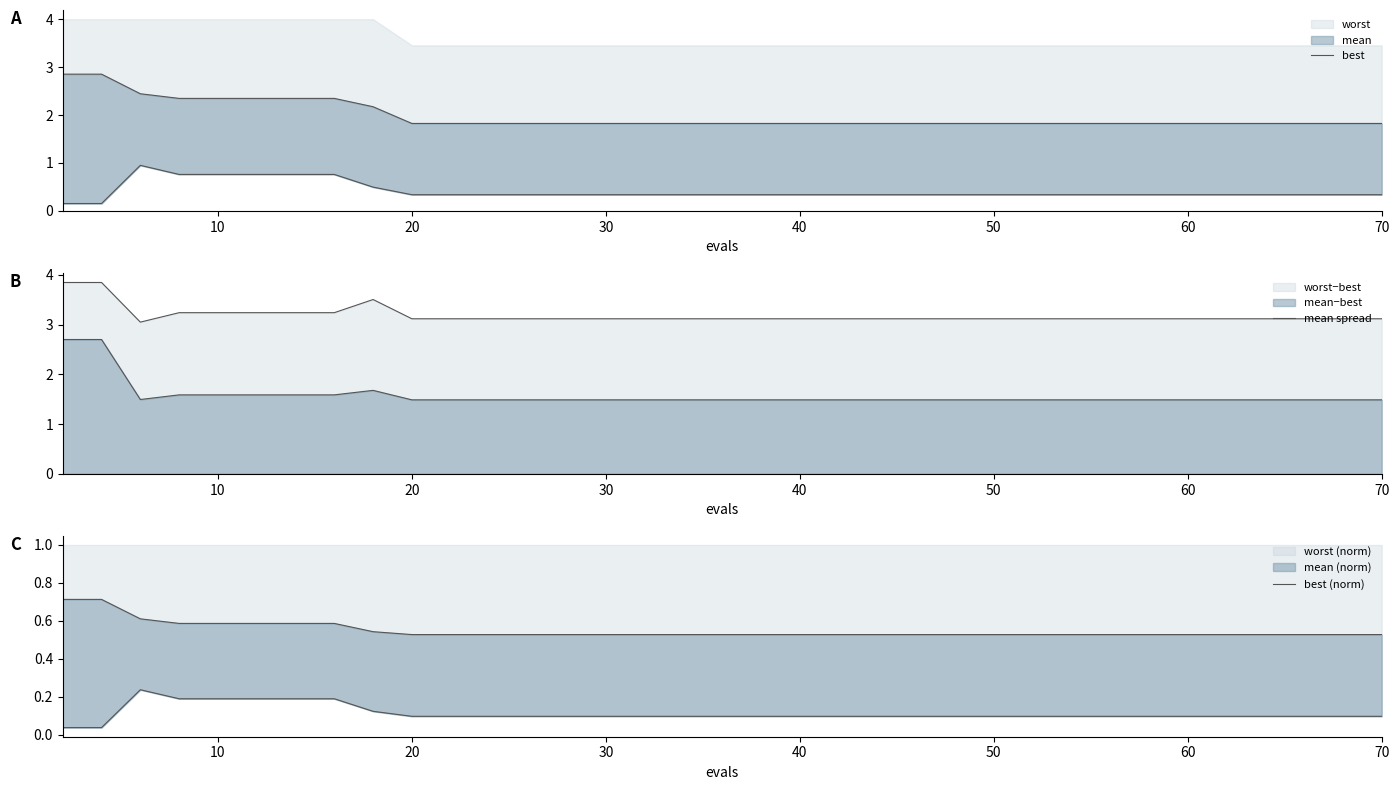

Is it true that worst (norm) equals 0.1 at 60?

True